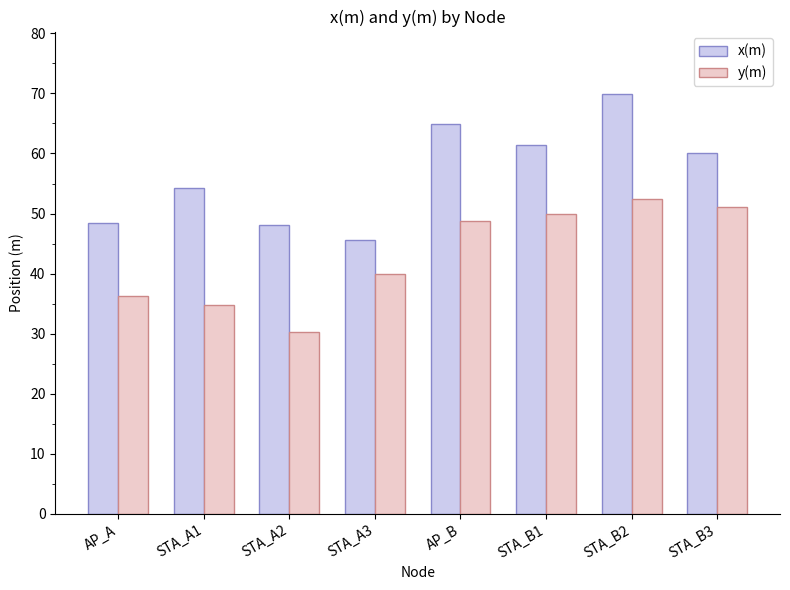

What position from the right is STA_A2?

6